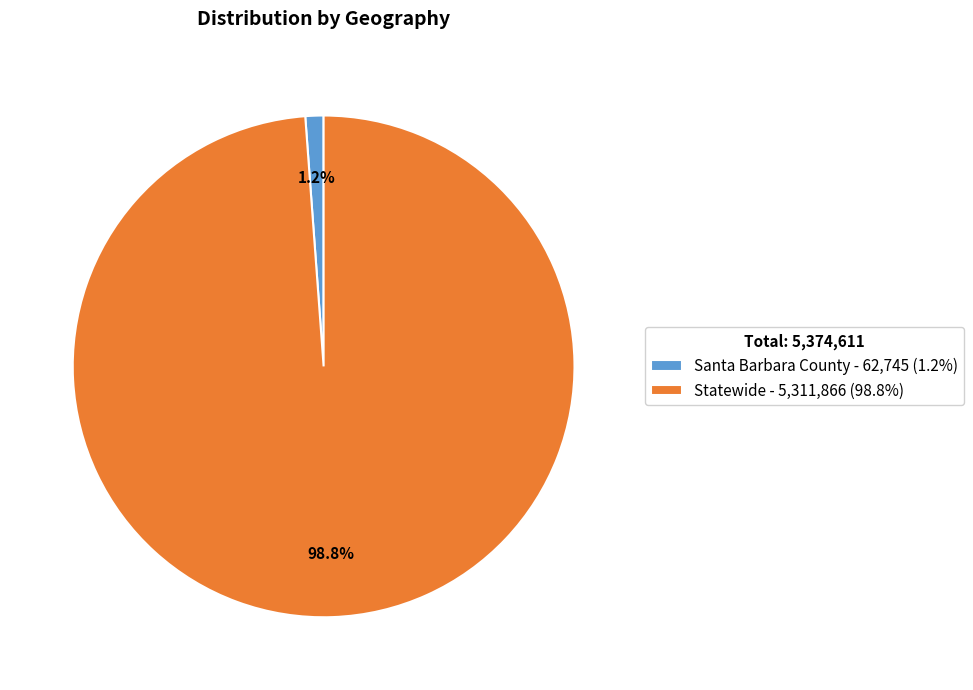

Which category accounts for the majority?

Statewide